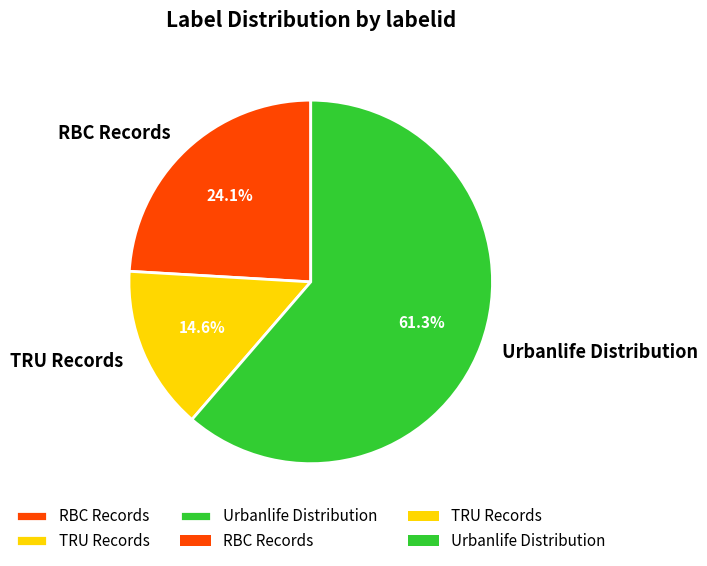

Which category has the biggest portion of the pie?

Urbanlife Distribution